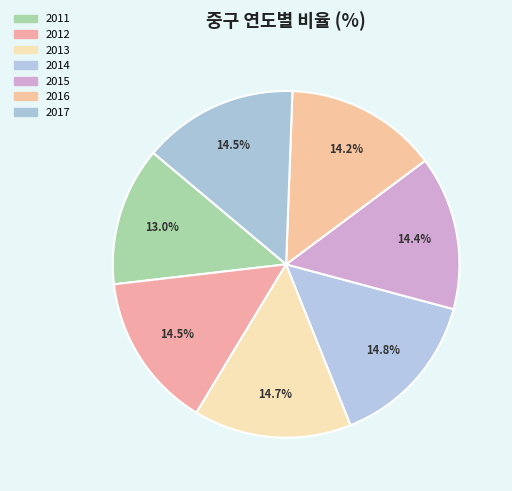

To the nearest percent, what portion does 2013 represent?

15%